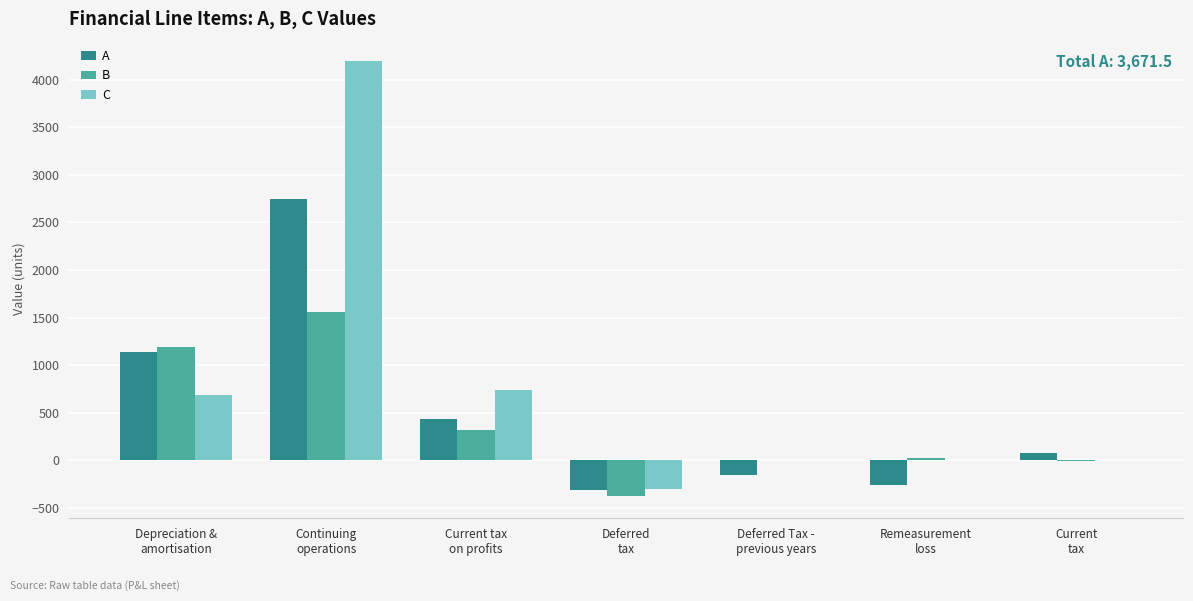

At which label does A first exceed 71?

Depreciation &
amortisation